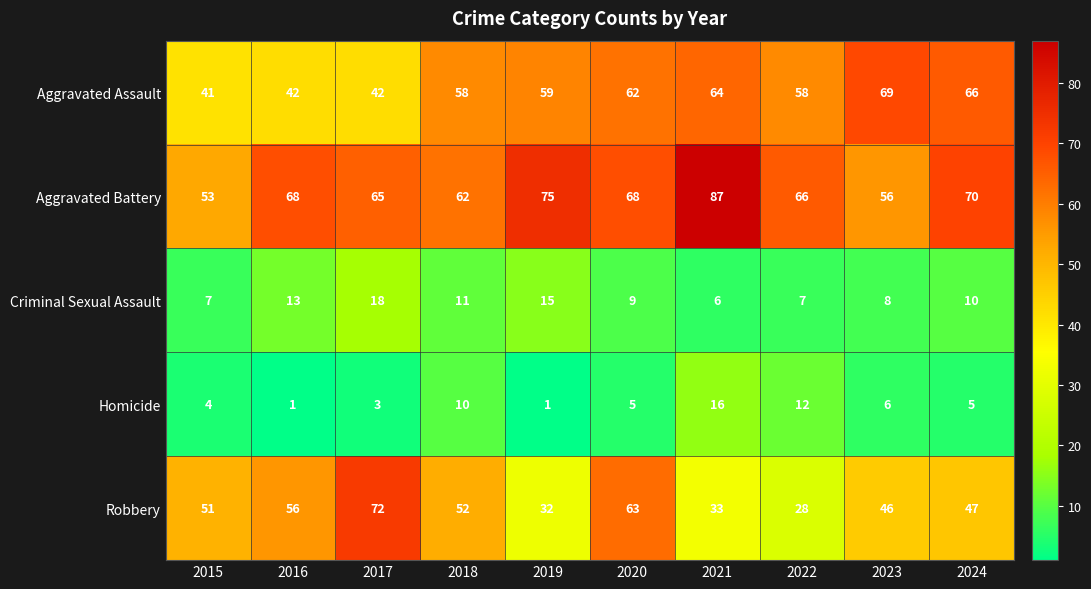

The value of Robbery at 2016 is 93. True or false?

False